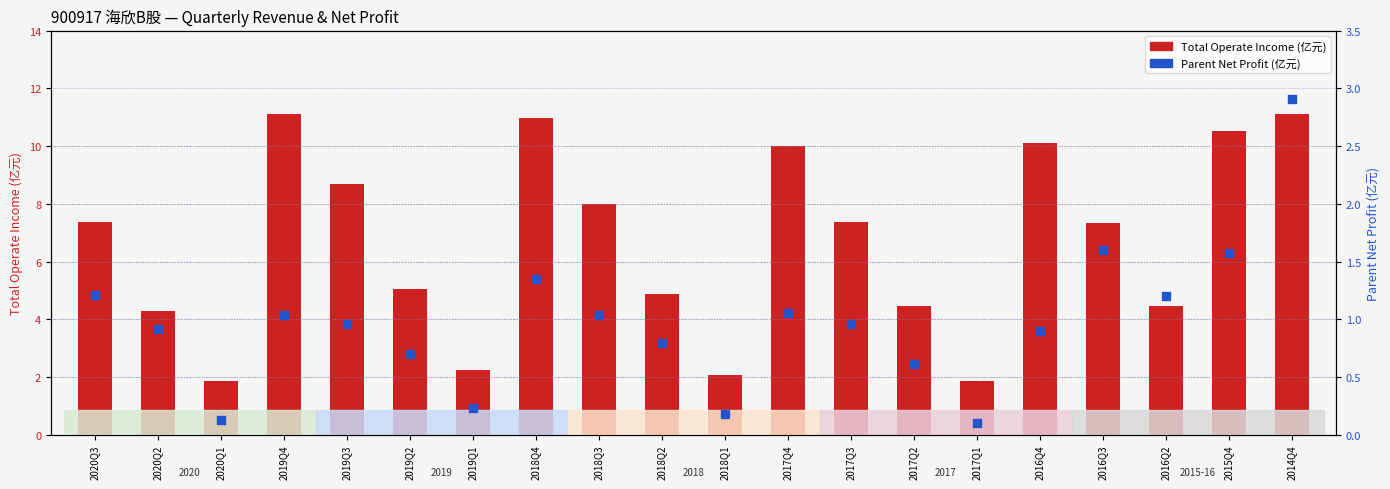

Which series reaches the maximum Y coordinate?

Total Operate Income (亿元)